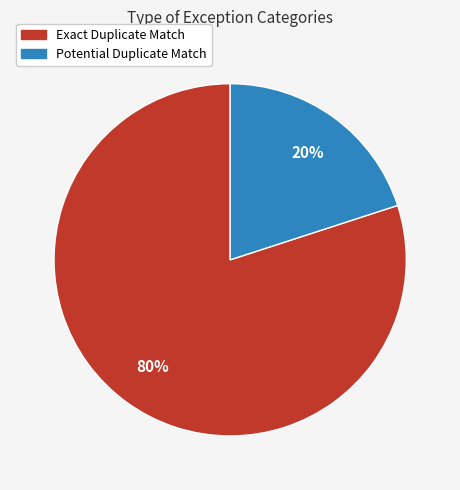

Is Potential Duplicate Match the majority of the pie?

No